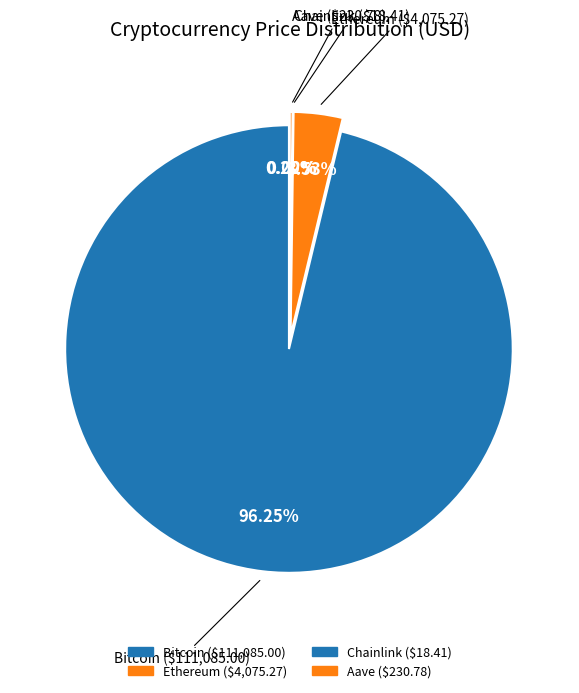

How many slices are in this pie chart?

4